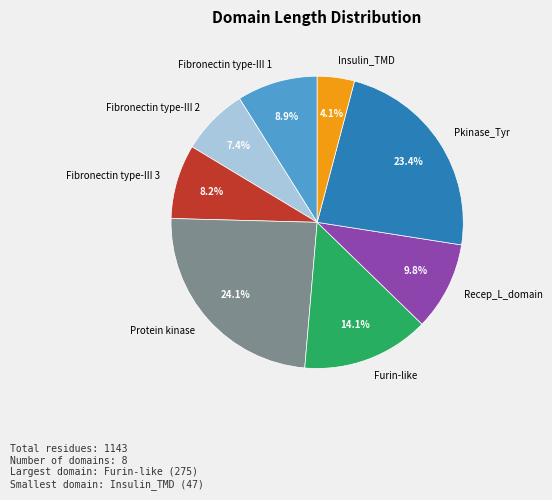

Which has a higher value, Pkinase_Tyr or Fibronectin type-III 2?

Pkinase_Tyr